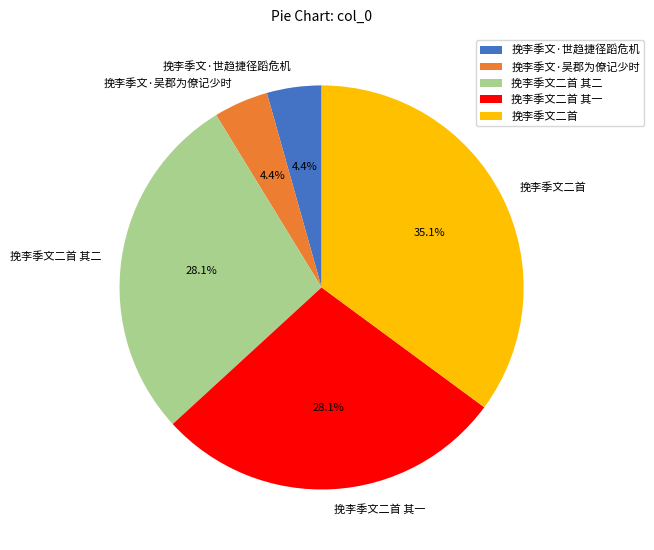

Is 挽李季文二首 the majority of the pie?

No